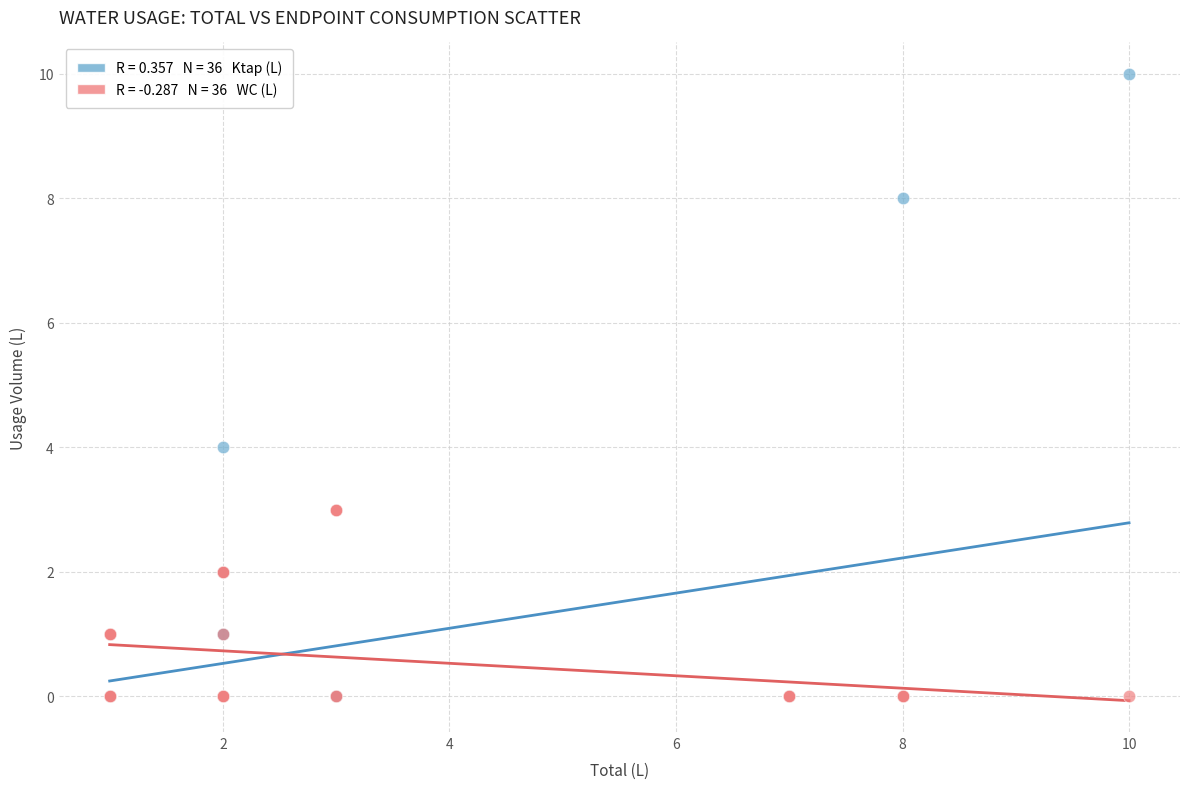

Across all series, what Y value is closest to 5?

4